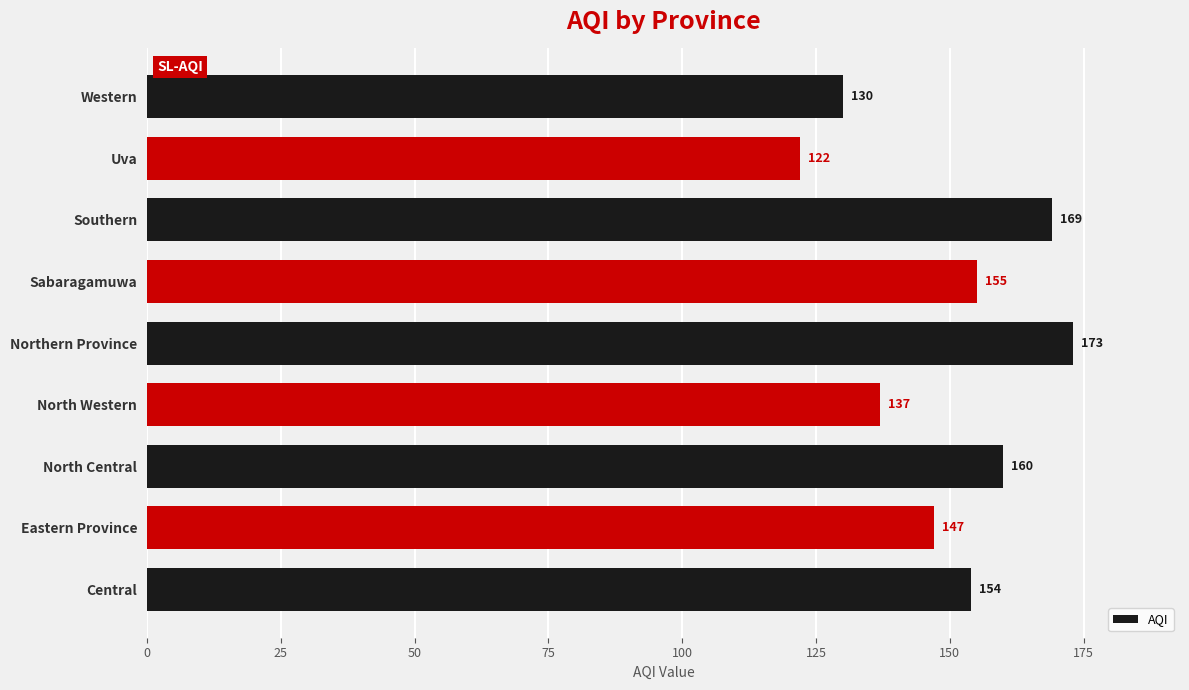

What is the minimum value shown in the chart?

122